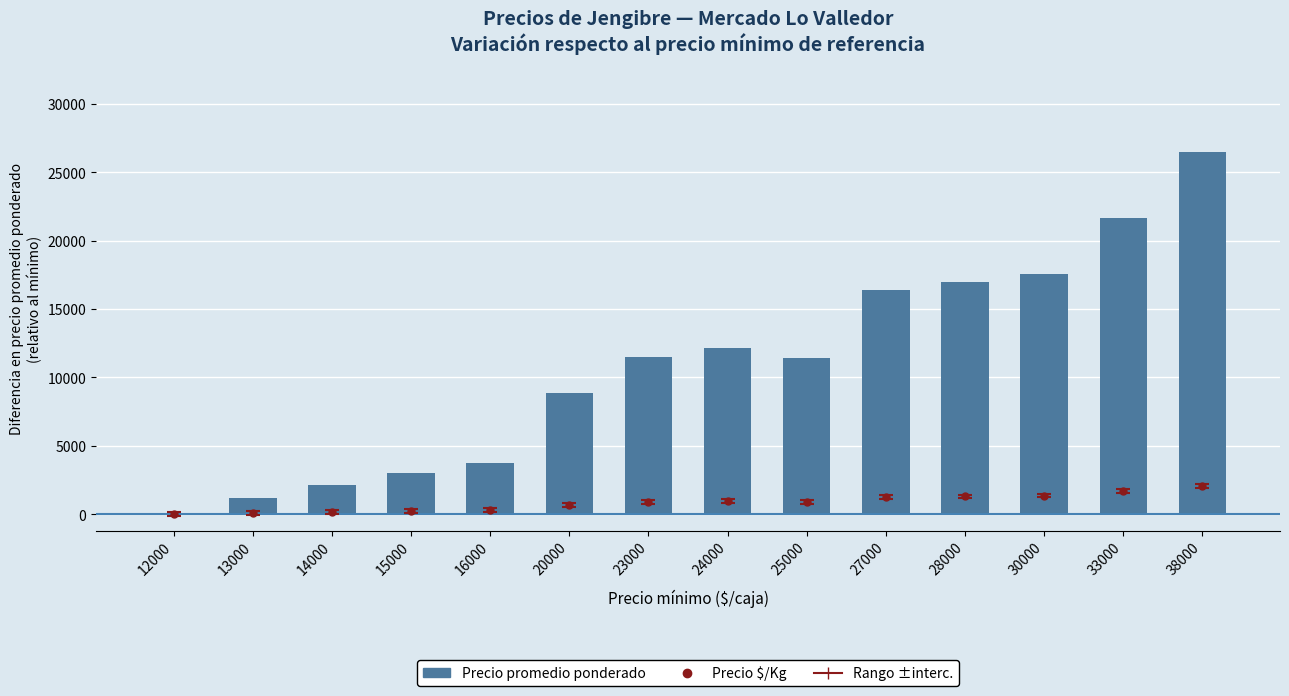

Are the bars grouped side by side (vs. stacked)?

No